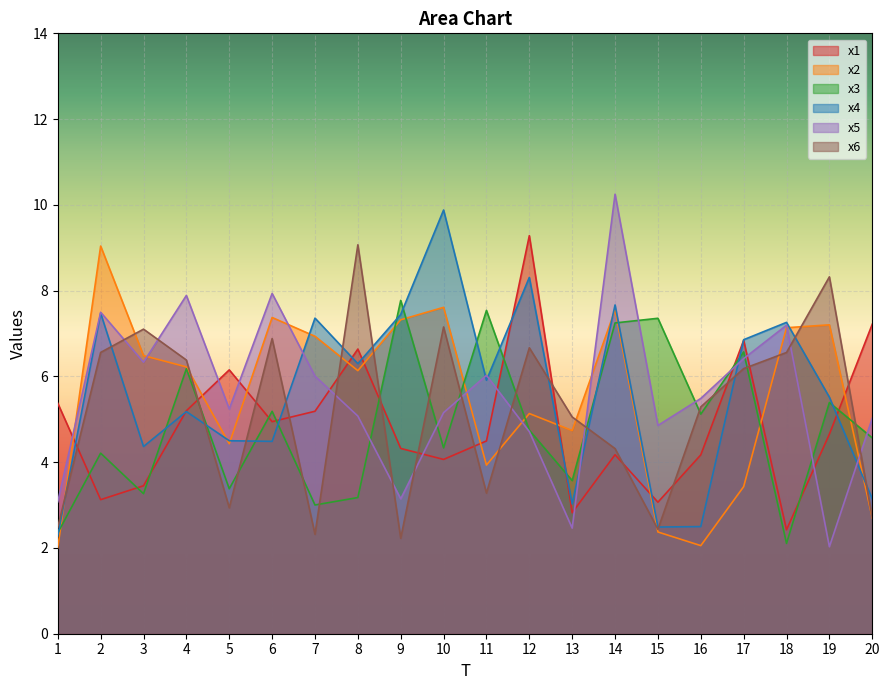

What value does the x6 series have at 19?

8.3